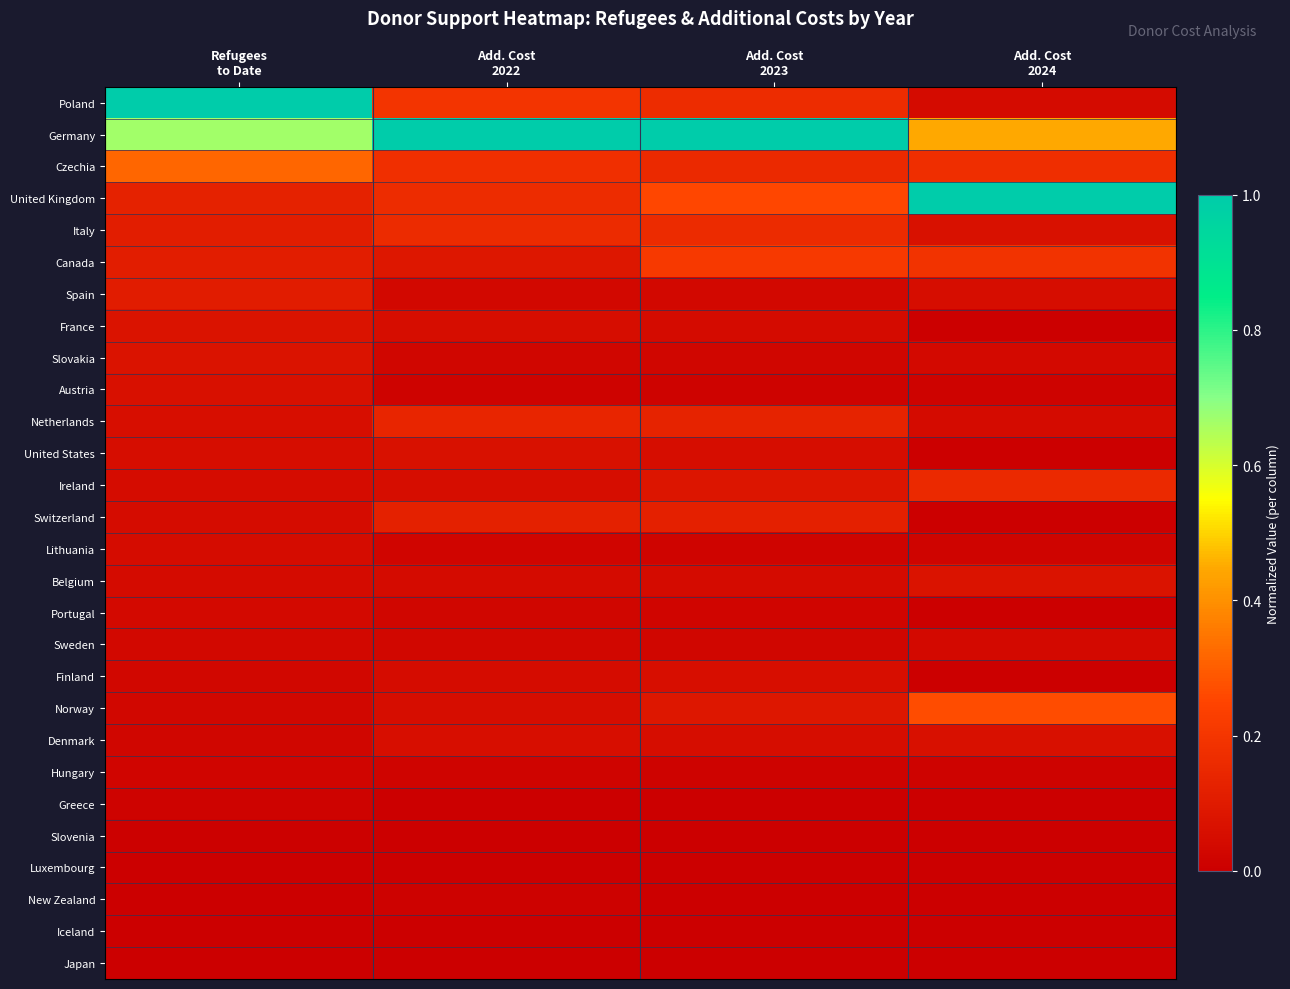

Reading left to right, transcribe all the data shown in this chart.

Poland: Refugees
to Date=1.0	Add. Cost
2022=0.2	Add. Cost
2023=0.2	Add. Cost
2024=0.0
Germany: Refugees
to Date=0.7	Add. Cost
2022=1.0	Add. Cost
2023=1.0	Add. Cost
2024=0.4
Czechia: Refugees
to Date=0.3	Add. Cost
2022=0.2	Add. Cost
2023=0.2	Add. Cost
2024=0.2
United Kingdom: Refugees
to Date=0.1	Add. Cost
2022=0.2	Add. Cost
2023=0.3	Add. Cost
2024=1.0
Italy: Refugees
to Date=0.1	Add. Cost
2022=0.2	Add. Cost
2023=0.2	Add. Cost
2024=0.1
Canada: Refugees
to Date=0.1	Add. Cost
2022=0.1	Add. Cost
2023=0.2	Add. Cost
2024=0.2
Spain: Refugees
to Date=0.1	Add. Cost
2022=0.0	Add. Cost
2023=0.0	Add. Cost
2024=0.1
France: Refugees
to Date=0.1	Add. Cost
2022=0.1	Add. Cost
2023=0.0	Add. Cost
2024=0.0
Slovakia: Refugees
to Date=0.1	Add. Cost
2022=0.0	Add. Cost
2023=0.0	Add. Cost
2024=0.0
Austria: Refugees
to Date=0.1	Add. Cost
2022=0.0	Add. Cost
2023=0.0	Add. Cost
2024=0.0
Netherlands: Refugees
to Date=0.1	Add. Cost
2022=0.1	Add. Cost
2023=0.1	Add. Cost
2024=0.0
United States: Refugees
to Date=0.1	Add. Cost
2022=0.1	Add. Cost
2023=0.1	Add. Cost
2024=0.0
Ireland: Refugees
to Date=0.0	Add. Cost
2022=0.1	Add. Cost
2023=0.1	Add. Cost
2024=0.2
Switzerland: Refugees
to Date=0.0	Add. Cost
2022=0.1	Add. Cost
2023=0.1	Add. Cost
2024=0.0
Lithuania: Refugees
to Date=0.0	Add. Cost
2022=0.0	Add. Cost
2023=0.0	Add. Cost
2024=0.0
Belgium: Refugees
to Date=0.0	Add. Cost
2022=0.0	Add. Cost
2023=0.0	Add. Cost
2024=0.1
Portugal: Refugees
to Date=0.0	Add. Cost
2022=0.0	Add. Cost
2023=0.0	Add. Cost
2024=0.0
Sweden: Refugees
to Date=0.0	Add. Cost
2022=0.0	Add. Cost
2023=0.0	Add. Cost
2024=0.0
Finland: Refugees
to Date=0.0	Add. Cost
2022=0.0	Add. Cost
2023=0.1	Add. Cost
2024=0.0
Norway: Refugees
to Date=0.0	Add. Cost
2022=0.1	Add. Cost
2023=0.1	Add. Cost
2024=0.3
Denmark: Refugees
to Date=0.0	Add. Cost
2022=0.1	Add. Cost
2023=0.1	Add. Cost
2024=0.1
Hungary: Refugees
to Date=0.0	Add. Cost
2022=0.0	Add. Cost
2023=0.0	Add. Cost
2024=0.0
Greece: Refugees
to Date=0.0	Add. Cost
2022=0.0	Add. Cost
2023=0.0	Add. Cost
2024=0.0
Slovenia: Refugees
to Date=0.0	Add. Cost
2022=0.0	Add. Cost
2023=0.0	Add. Cost
2024=0.0
Luxembourg: Refugees
to Date=0.0	Add. Cost
2022=0.0	Add. Cost
2023=0.0	Add. Cost
2024=0.0
New Zealand: Refugees
to Date=0.0	Add. Cost
2022=0.0	Add. Cost
2023=0.0	Add. Cost
2024=0.0
Iceland: Refugees
to Date=0.0	Add. Cost
2022=0.0	Add. Cost
2023=0.0	Add. Cost
2024=0.0
Japan: Refugees
to Date=0.0	Add. Cost
2022=0.0	Add. Cost
2023=0.0	Add. Cost
2024=0.0